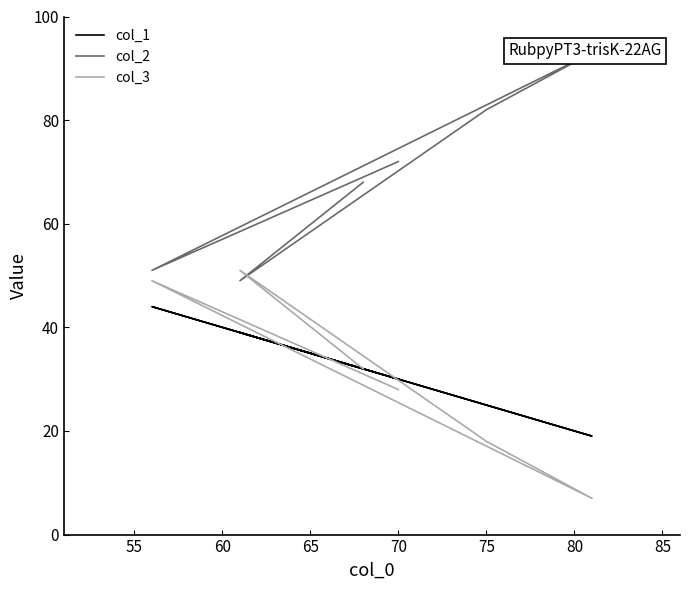

How many interior local peaks does the col_2 series have?

1